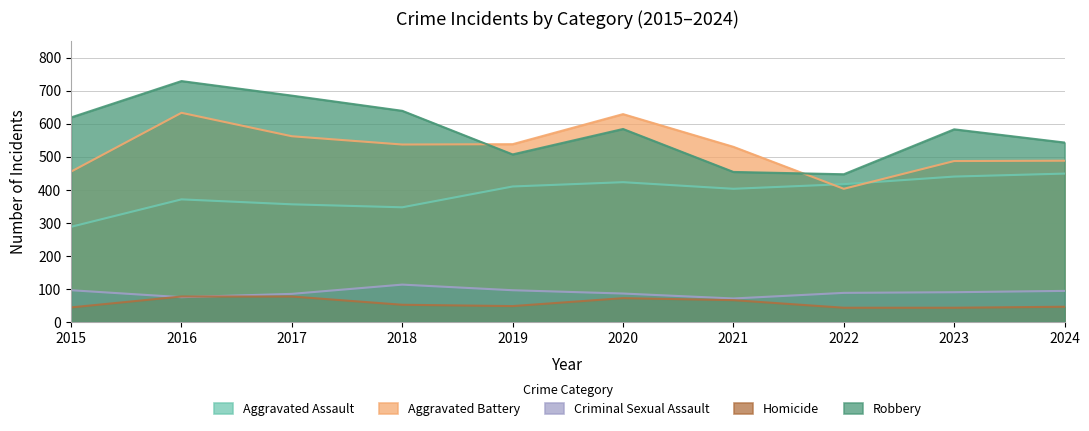

What is the value of the Homicide point at the 2nd from the left?

77